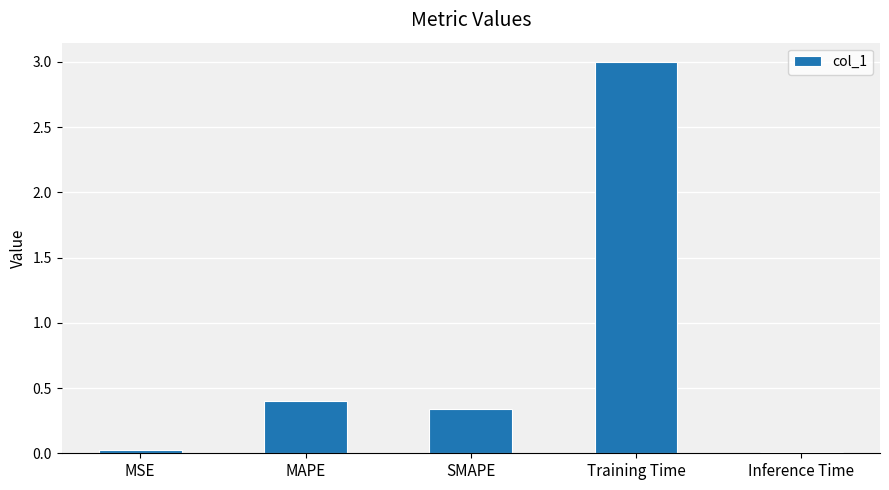

The chart shows a value of 5.1 at Training Time. True or false?

False